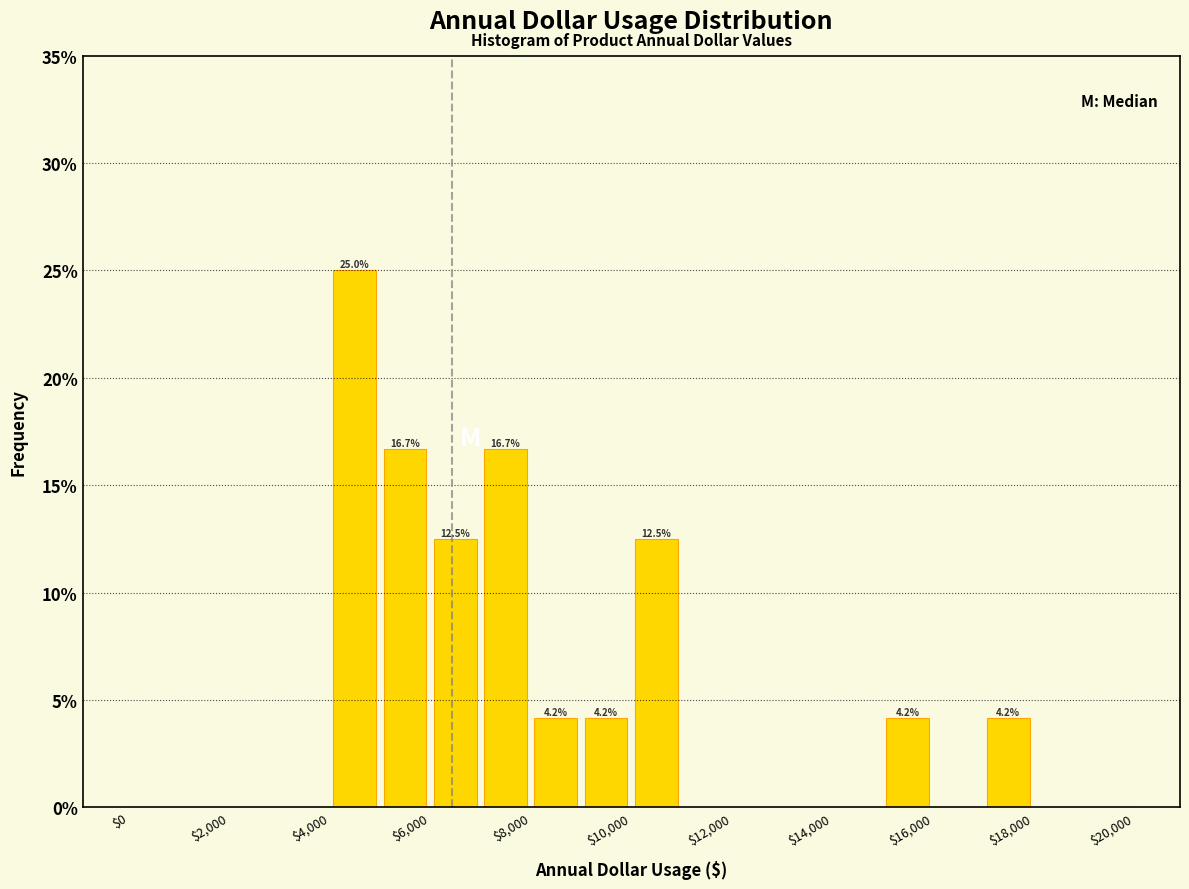

Over which range of the x-axis is the bar tallest?

4000 to 5000